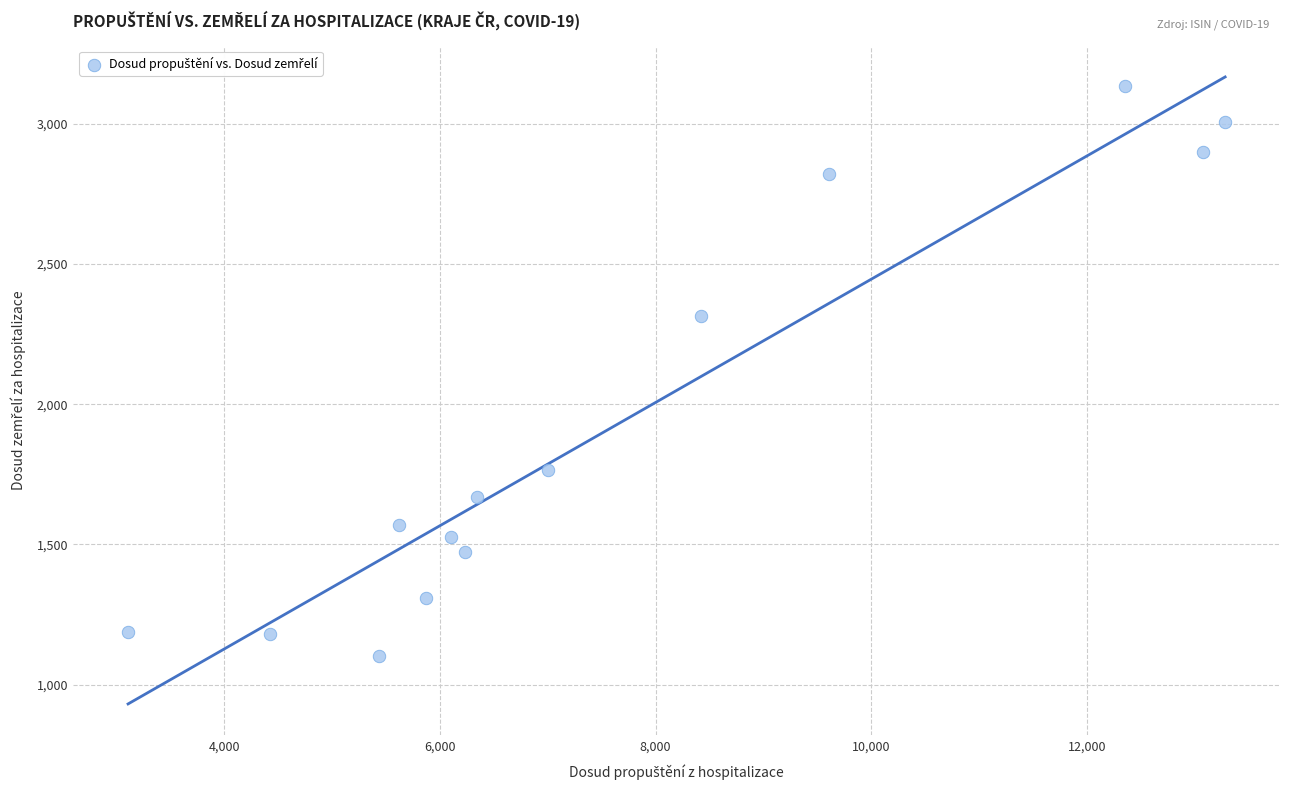

What is the range of Y values (max minus min)?

2032